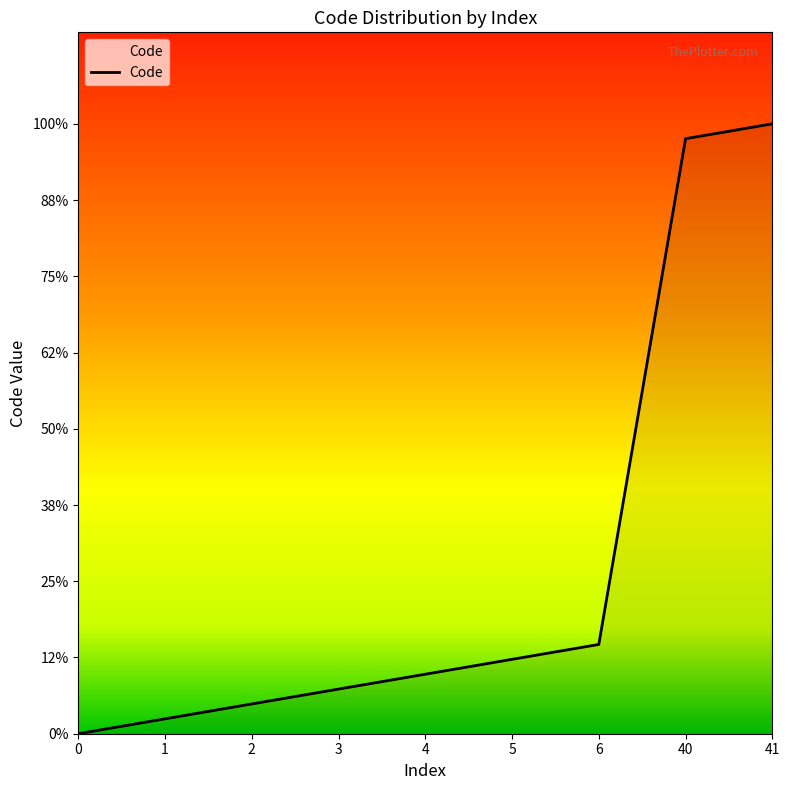

Between 0 and 40, which is larger?

40